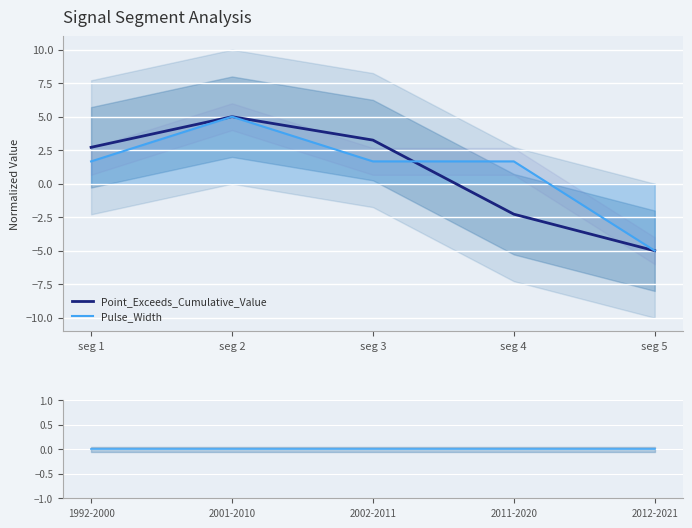

Is the value of Pulse_Width at seg 5 greater than the value of Point_Exceeds_Cumulative_Value at seg 3?

No